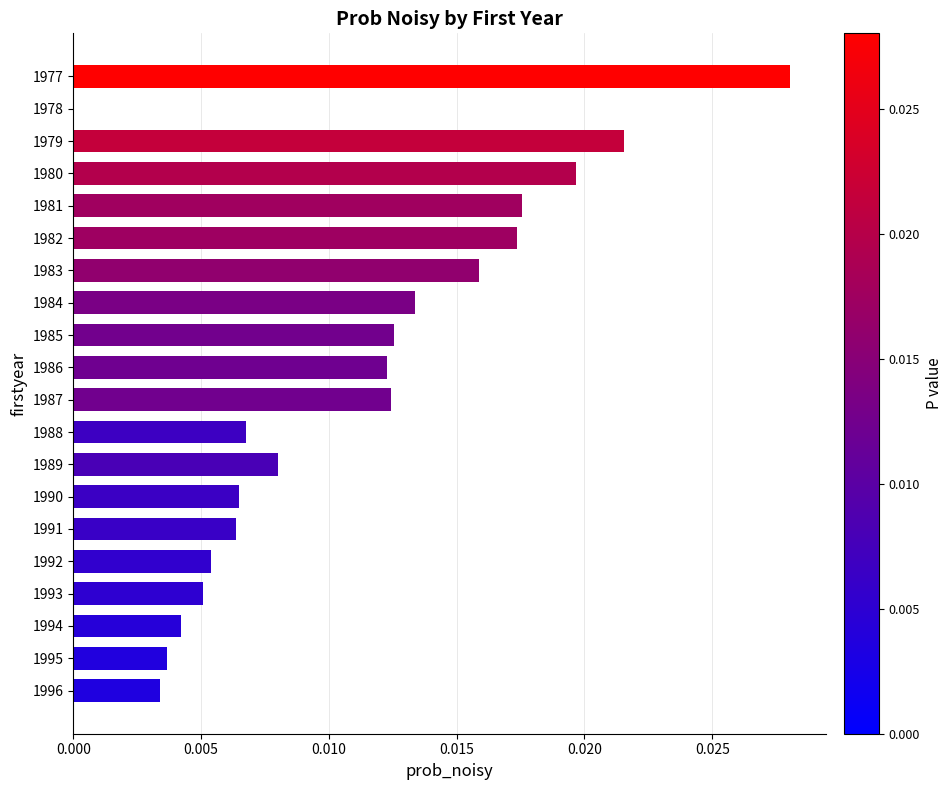

True or false: the data shows 0.0 at 1987.

True